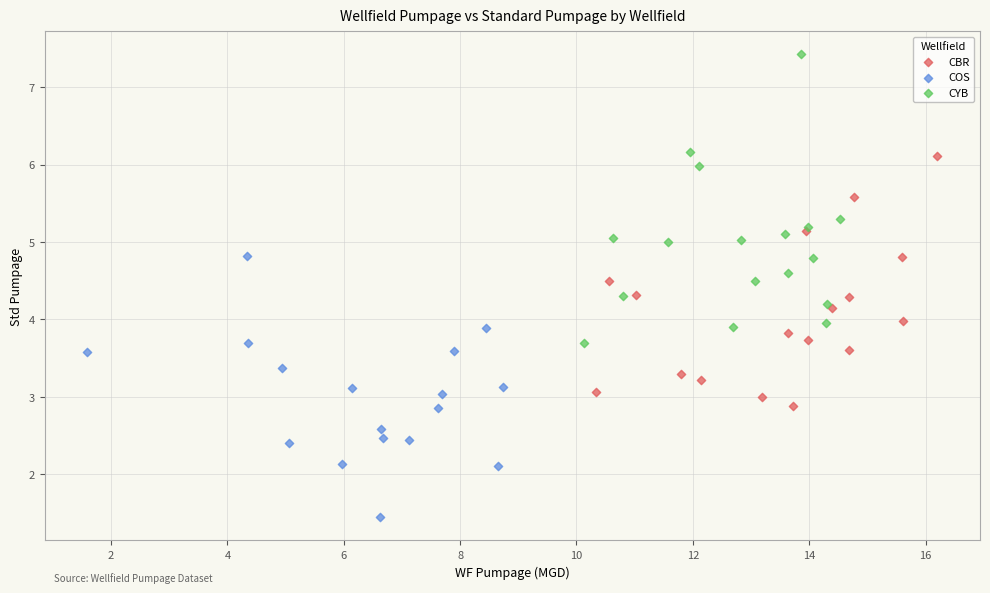

Which series reaches the minimum Y coordinate?

COS